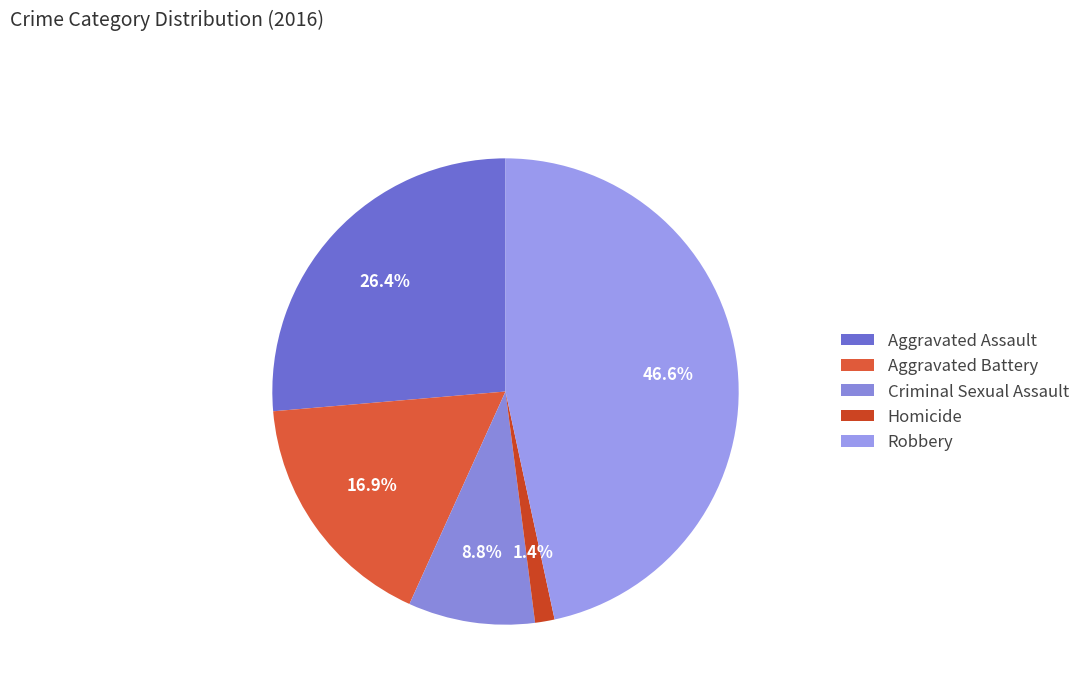

To the nearest percent, what is the combined percentage of Homicide and Aggravated Assault?

28%